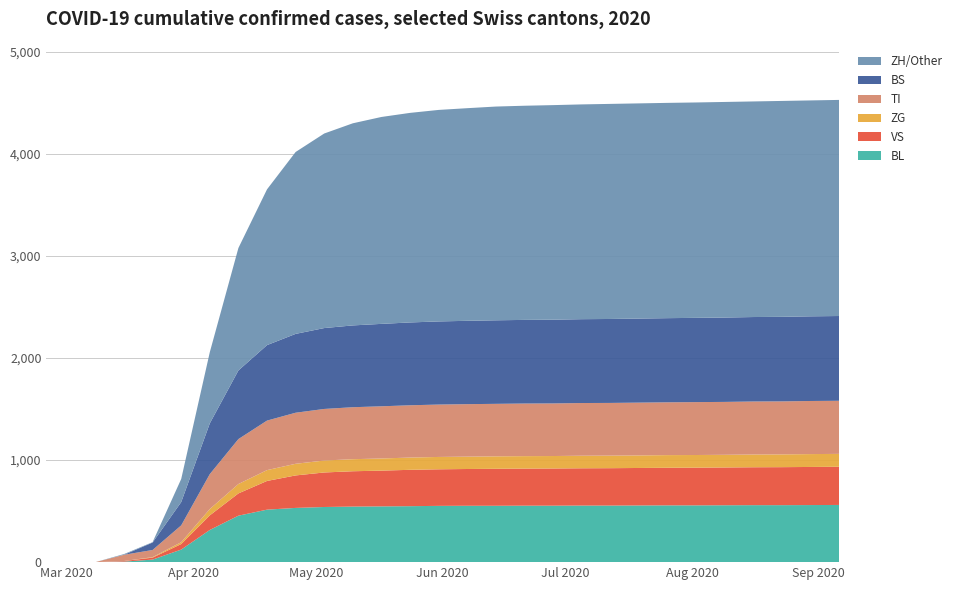

What is the maximum value for BL?

560